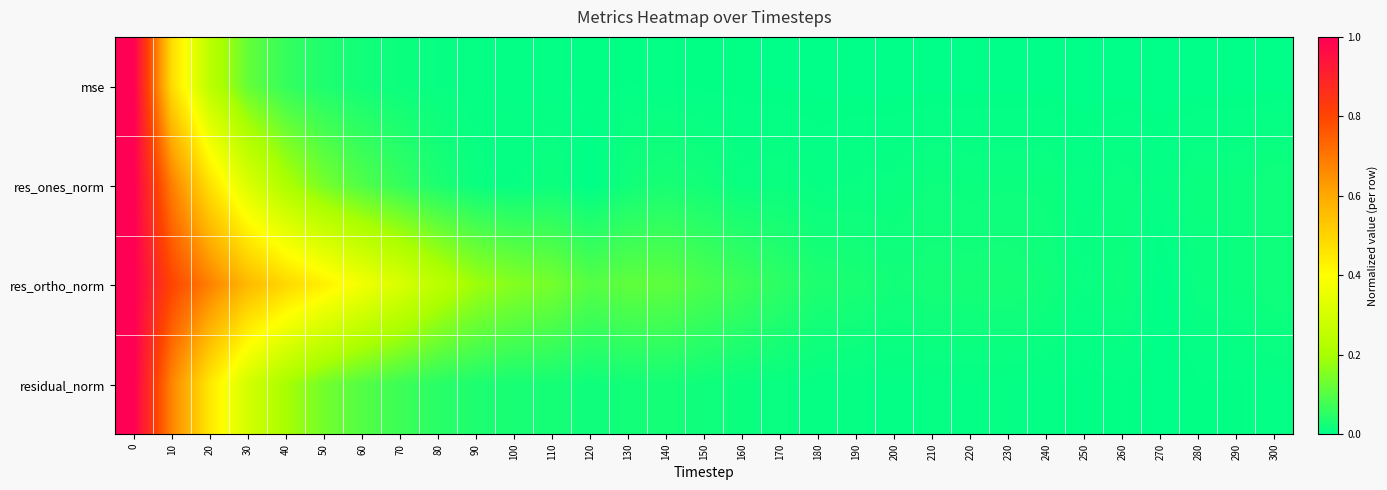

What is the greatest value displayed?

1.0